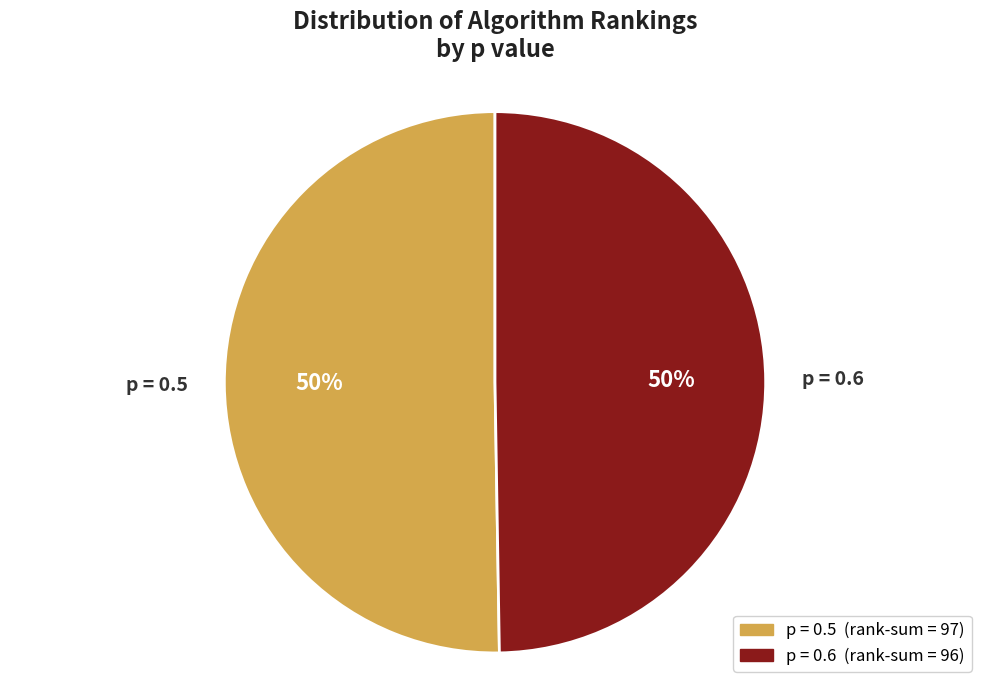

To the nearest percent, what is the average slice percentage?

50%